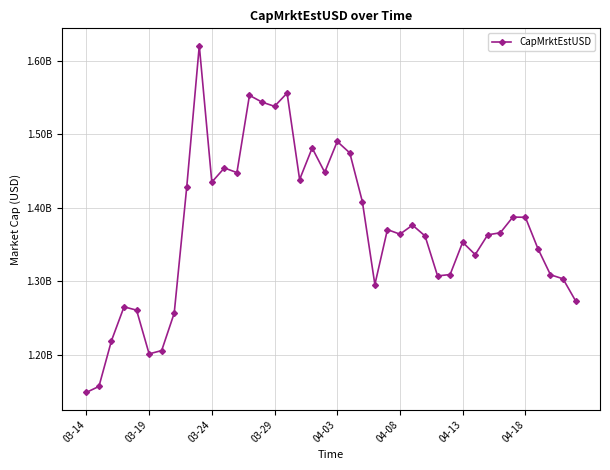

Reading left to right, extract all data points from this chart.

1149056870.3	1157169421.5	1219441769.6	1265437476.9	1260913026.7	1201446058.2	1205912252.5	1256759197.8	1428366519.1	1620716965.1	1435075677.5	1454353648.3	1448033004.0	1553134027.7	1543939761.8	1538189667.4	1556193570.7	1438627012.6	1481469785.9	1448504189.1	1490365459.8	1474796159.8	1408705476.5	1295763112.8	1370495336.6	1364284053.8	1376576163.2	1361852754.2	1307468134.7	1309384808.6	1353286814.5	1336461466.4	1363402079.9	1366157068.3	1387532355.4	1387251529.3	1344636053.8	1309057979.0	1303554196.5	1273676052.1